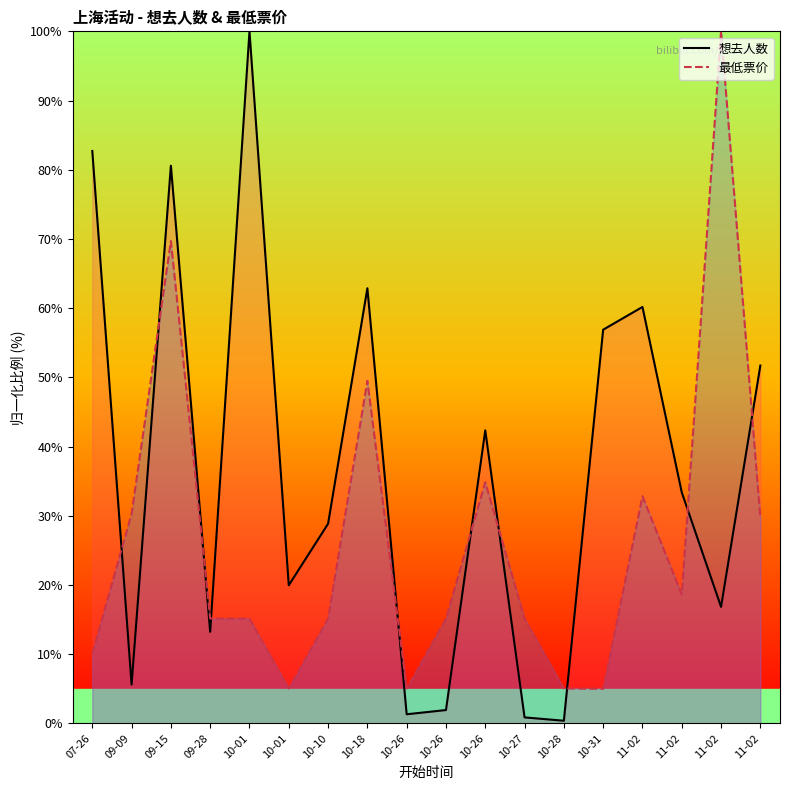

What is the minimum value for 想去人数?

0.4